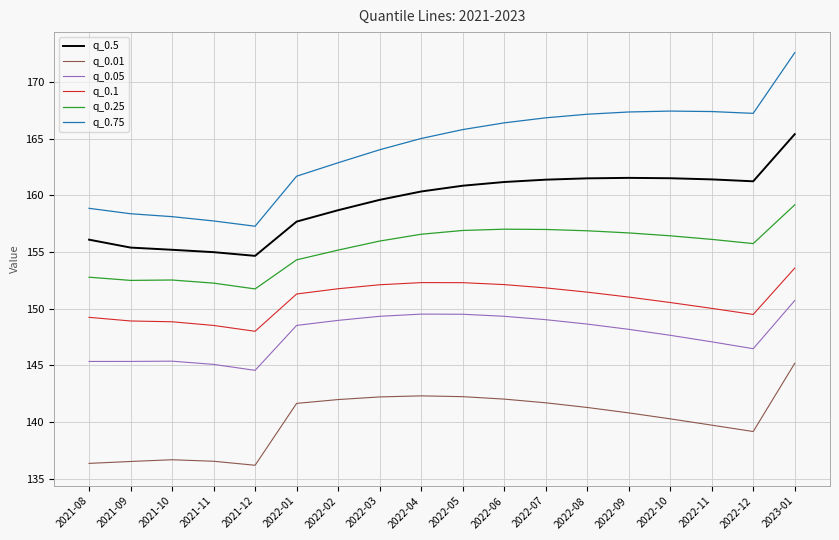

The q_0.5 series shows 238.1 at 2022-11. True or false?

False